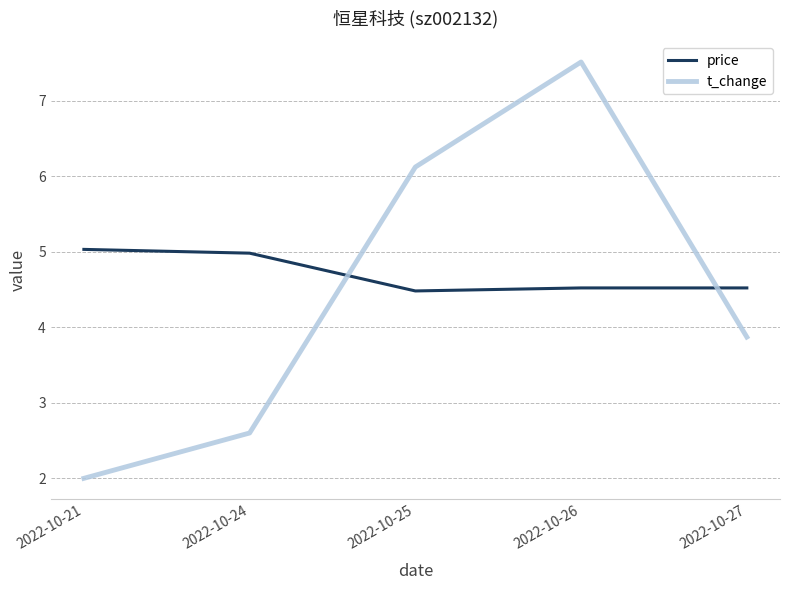

What is the difference between the highest and lowest values at 2022-10-26?

3.0